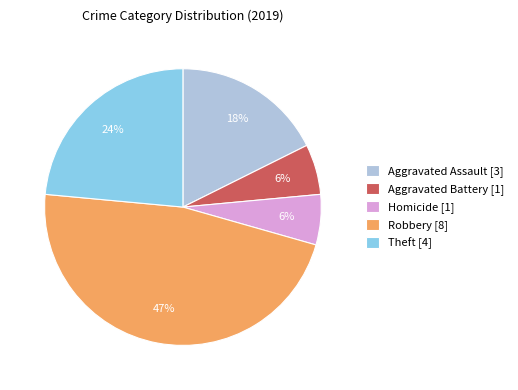

What is the ratio of the value at Aggravated Assault [3] to the value at Robbery [8]?

0.4